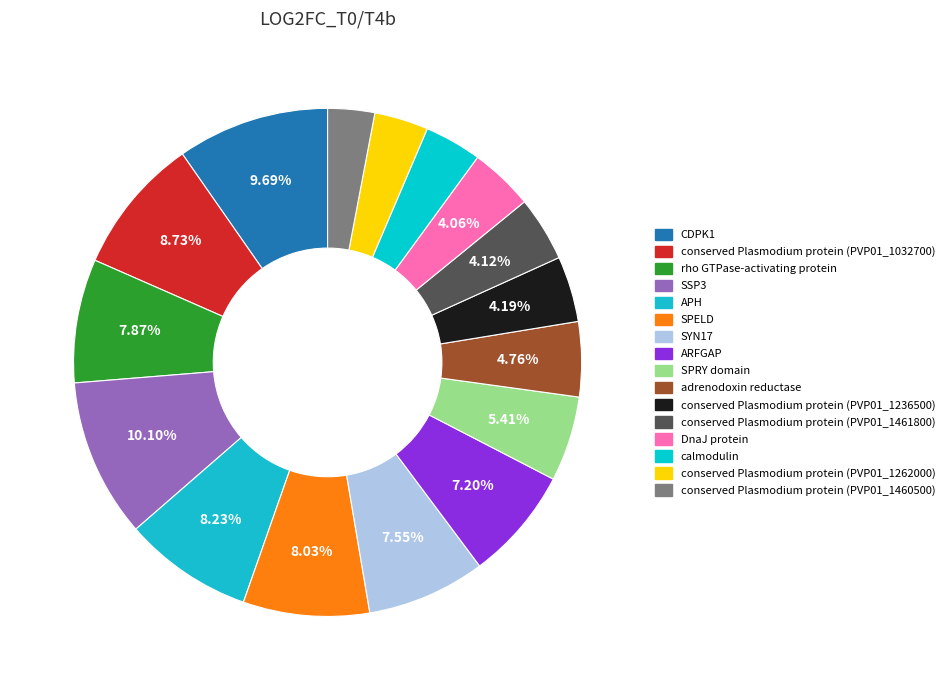

Combined, do conserved Plasmodium protein (PVP01_1461800) and SPRY domain account for over 50%?

No